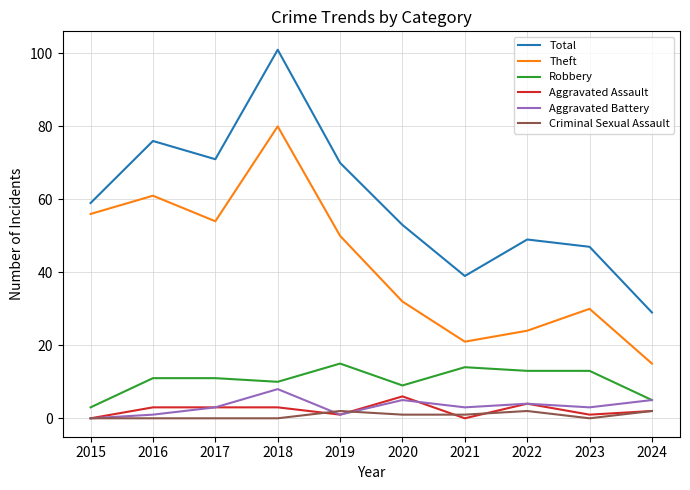

Reading left to right, list all the values displayed in this chart.

Total: 59	76	71	101	70	53	39	49	47	29
Theft: 56	61	54	80	50	32	21	24	30	15
Robbery: 3	11	11	10	15	9	14	13	13	5
Aggravated Assault: 0	3	3	3	1	6	0	4	1	2
Aggravated Battery: 0	1	3	8	1	5	3	4	3	5
Criminal Sexual Assault: 0	0	0	0	2	1	1	2	0	2